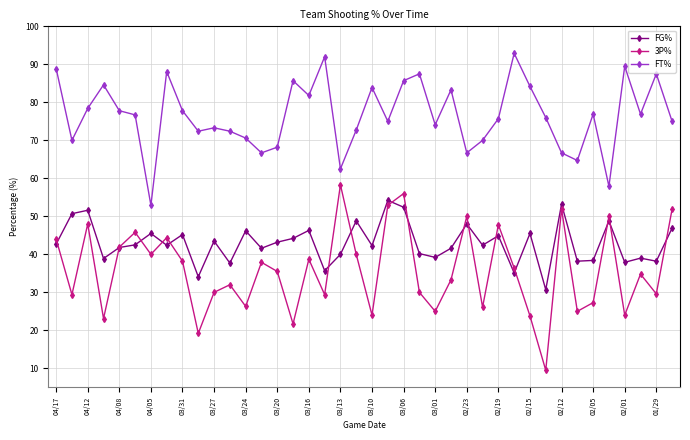

True or false: FG% and FT% intersect in this chart.

False